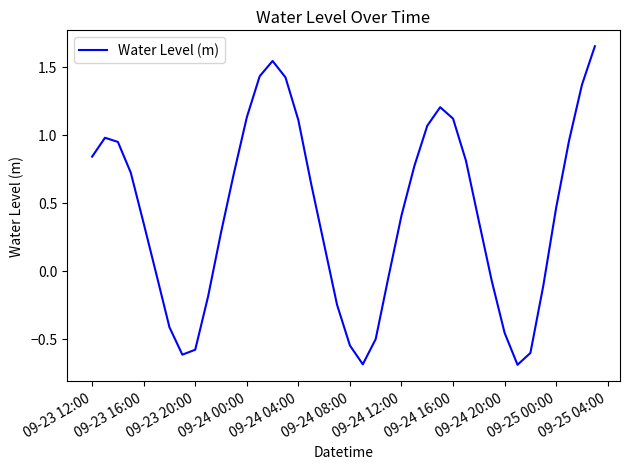

What is the difference between the maximum and minimum values?

2.3